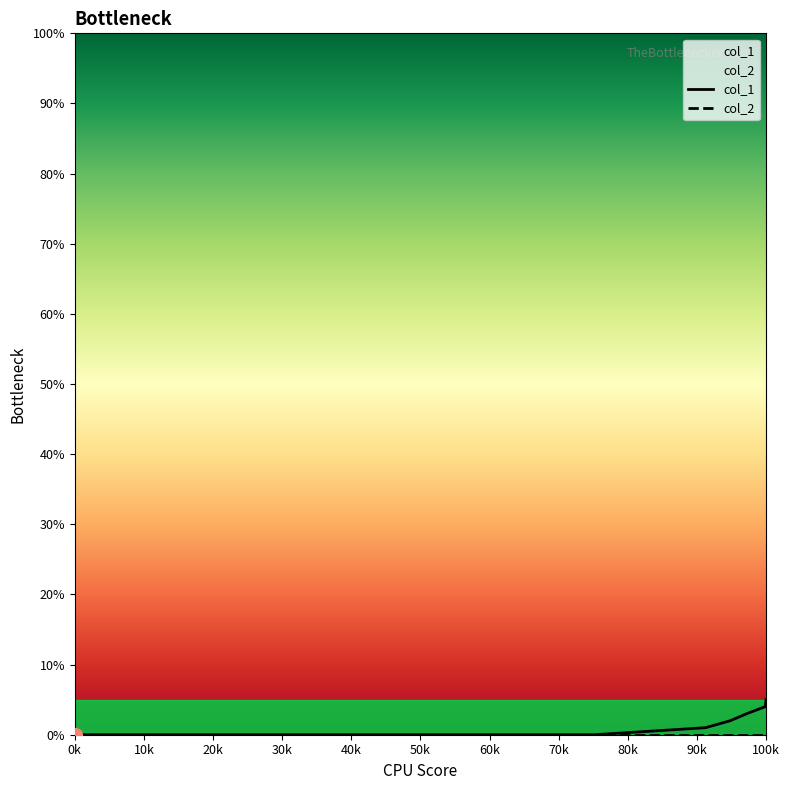

The value of col_1 at 0k is 0. True or false?

True